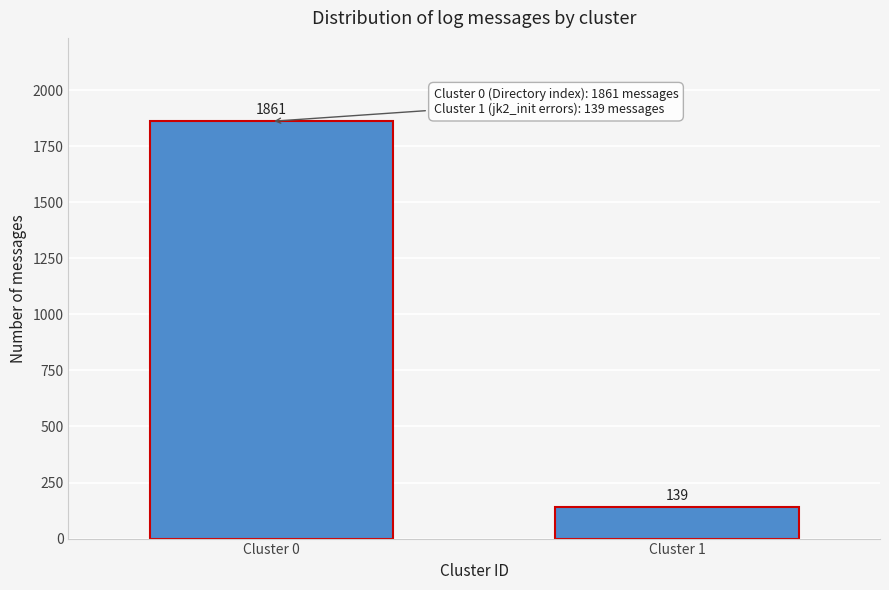

Reading right to left, transcribe all the data shown in this chart.

Cluster 1=139	Cluster 0=1861